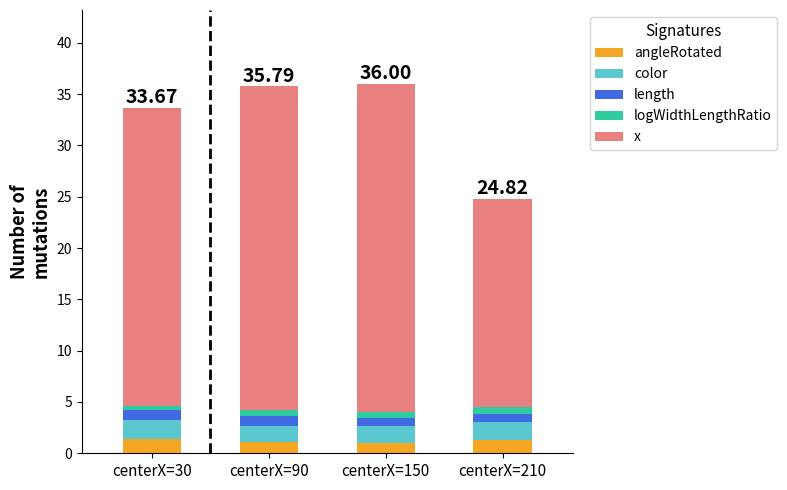

How many data points does each series have?

4